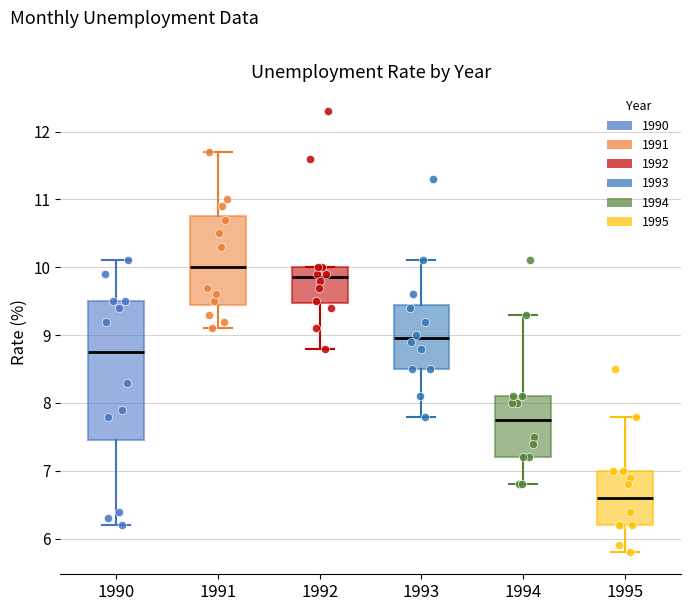

Which box is the tallest, from its lower edge to its upper edge?

1990